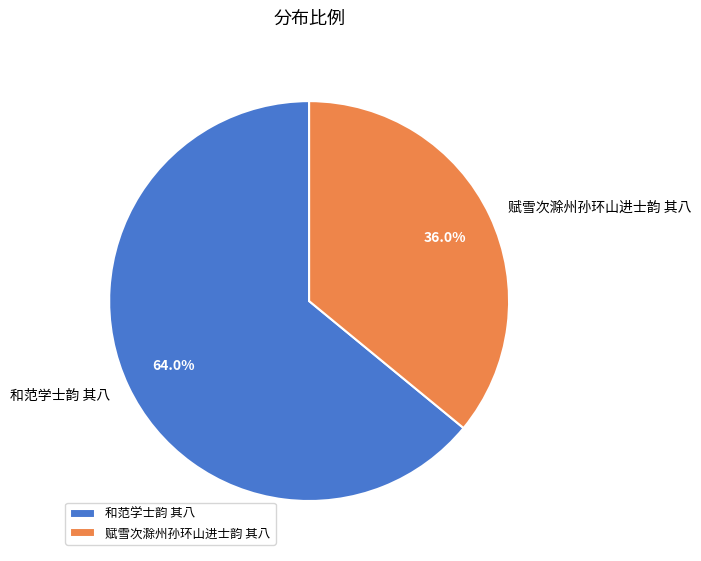

What is the smallest slice in the pie chart?

赋雪次滁州孙环山进士韵 其八